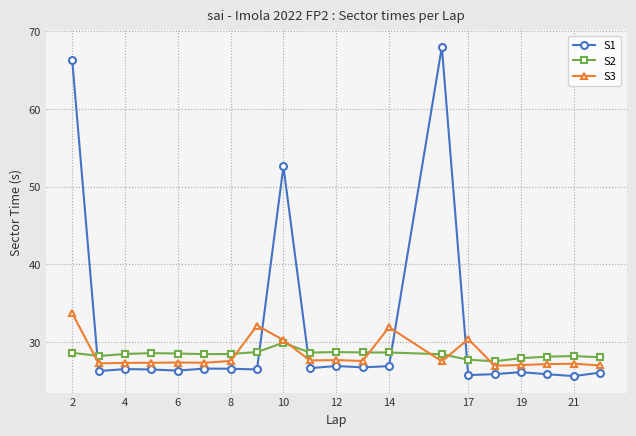

What is the sum of all S1 values?

634.7